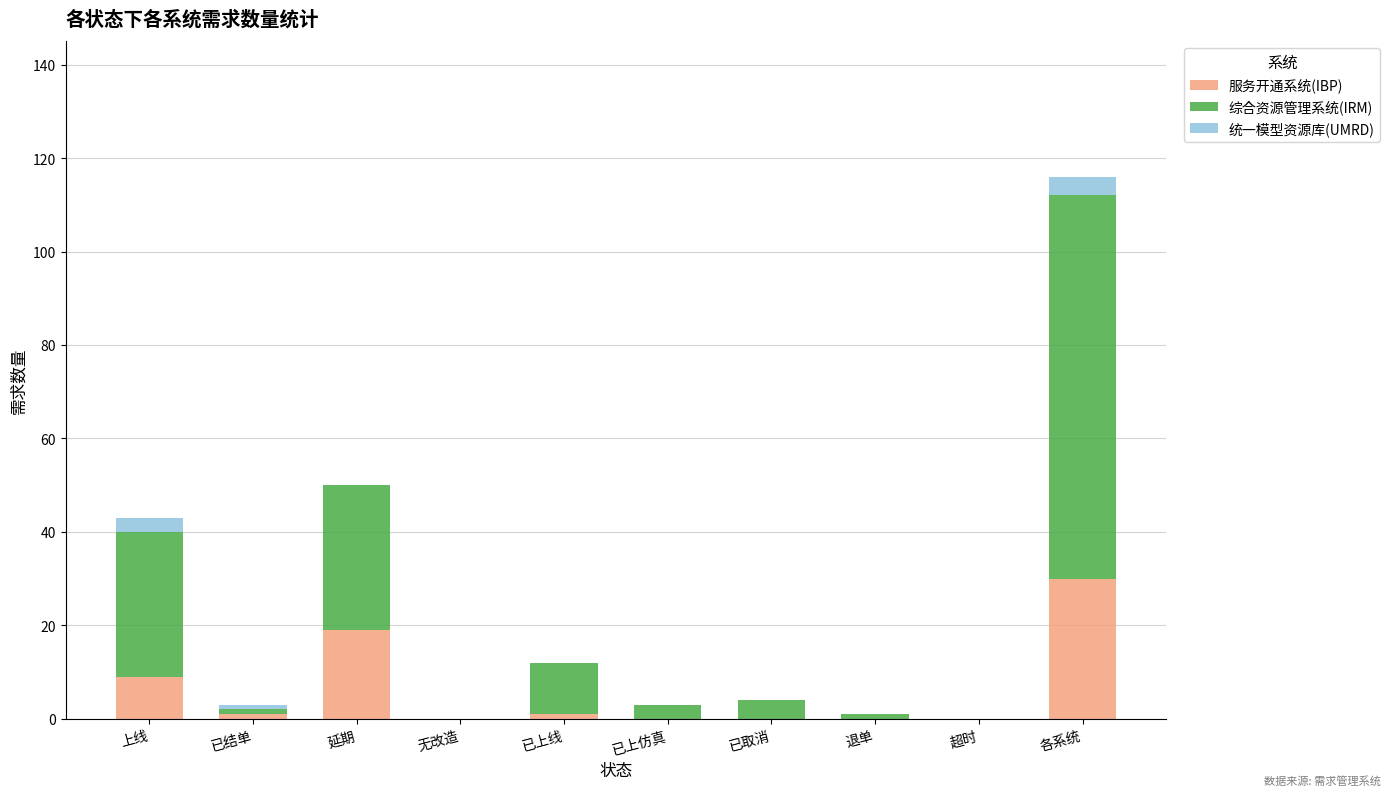

Does the chart contain stacked bars?

Yes